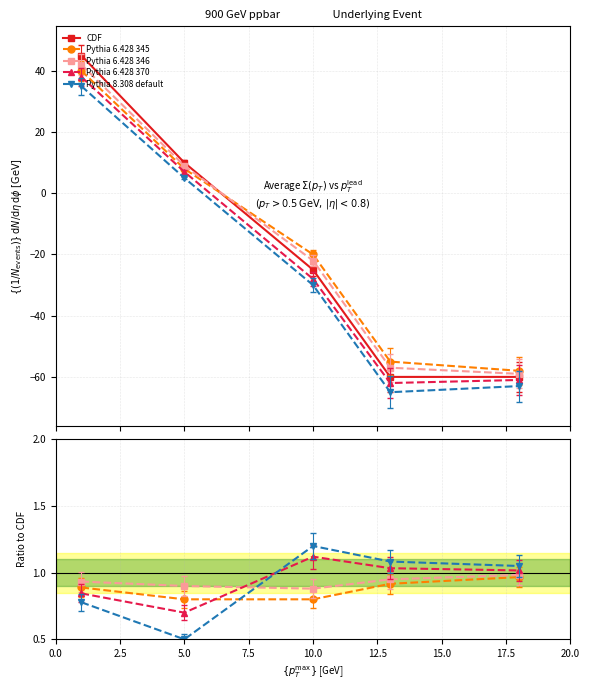

At 5.0, list the series in order from largest to smallest.

CDF, Pythia 6.428 346, Pythia 6.428 345, Pythia 6.428 370, Pythia 8.308 default